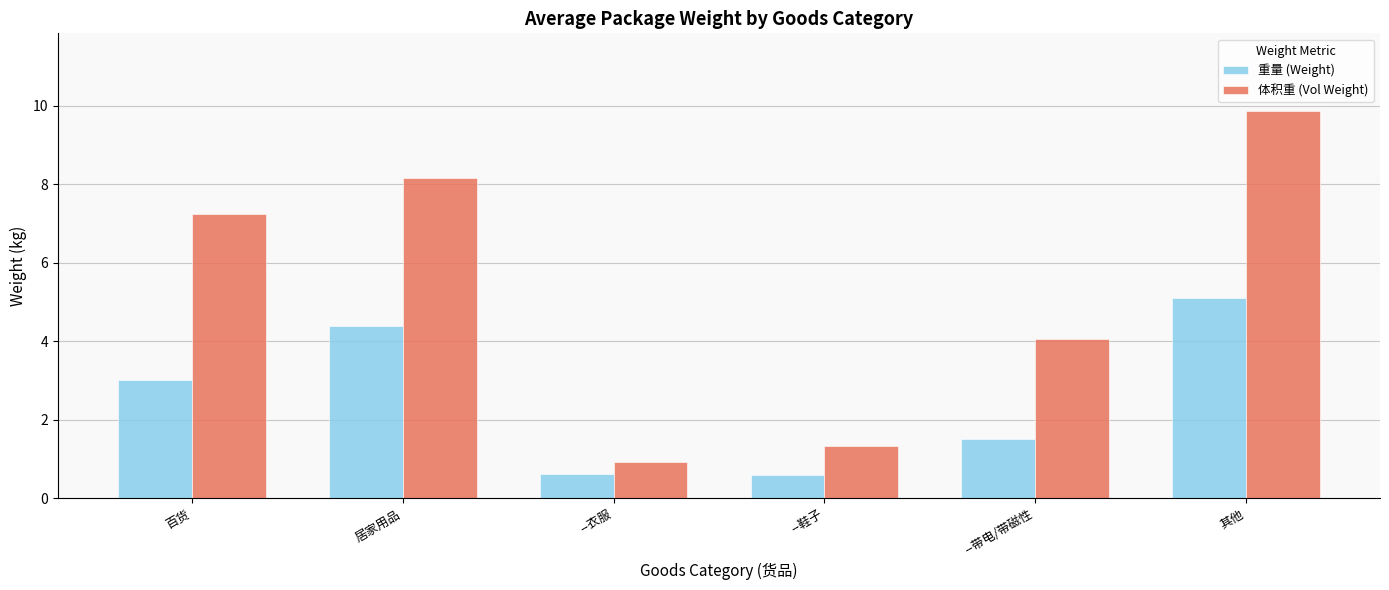

What is the difference between the 重量 (Weight) values at --衣服 and 居家用品?

3.8